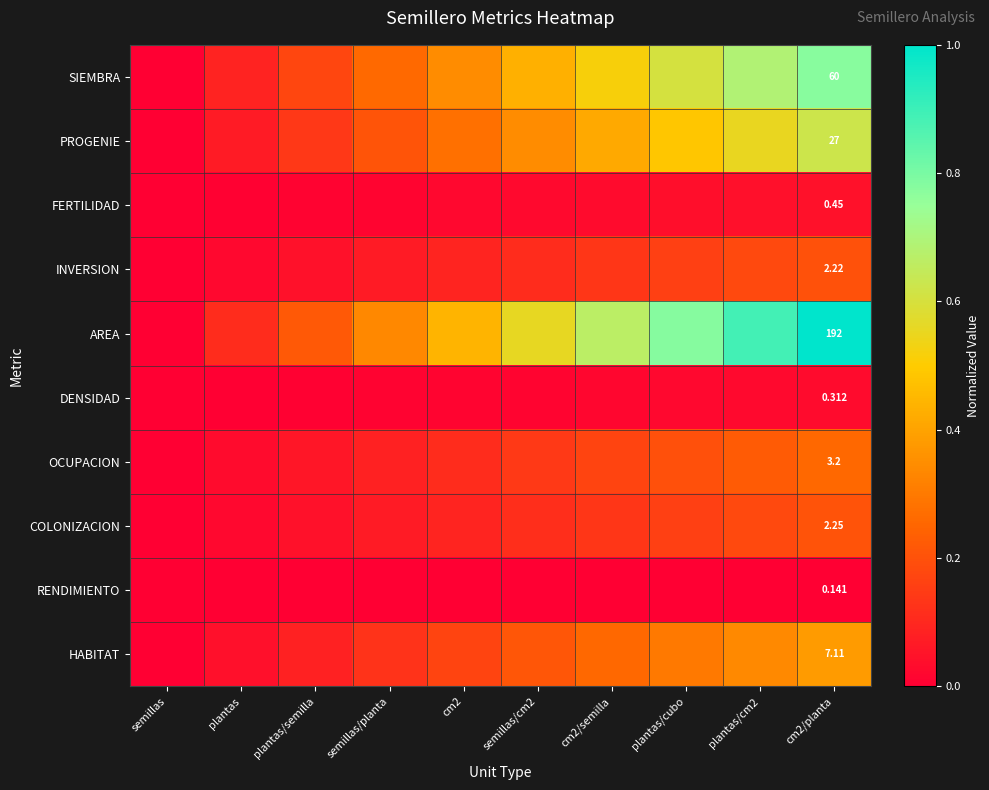

What is the maximum value for COLONIZACION?

0.2